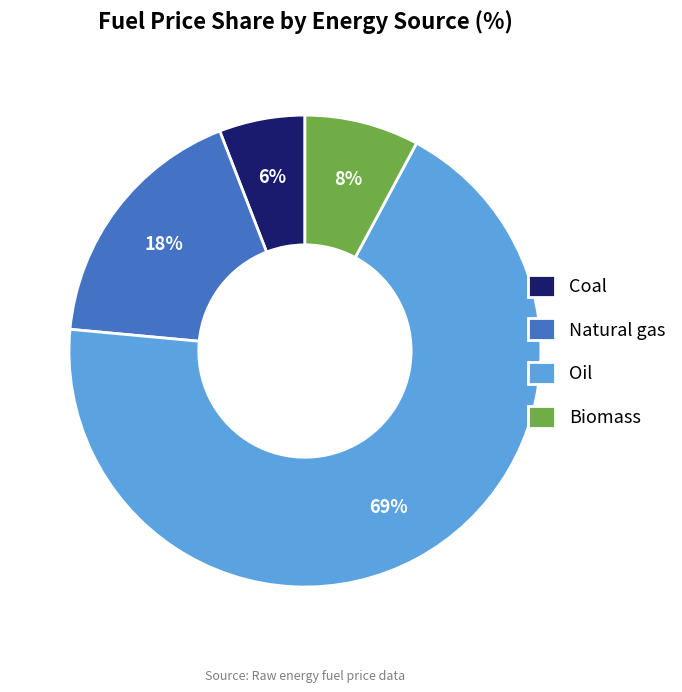

Rank the categories by value from lowest to highest.

Coal, Biomass, Natural gas, Oil